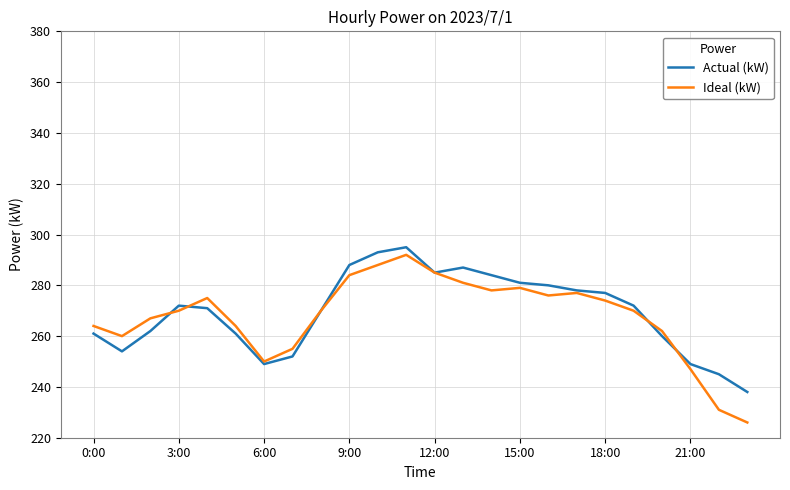

Count the number of categories in the chart.

24